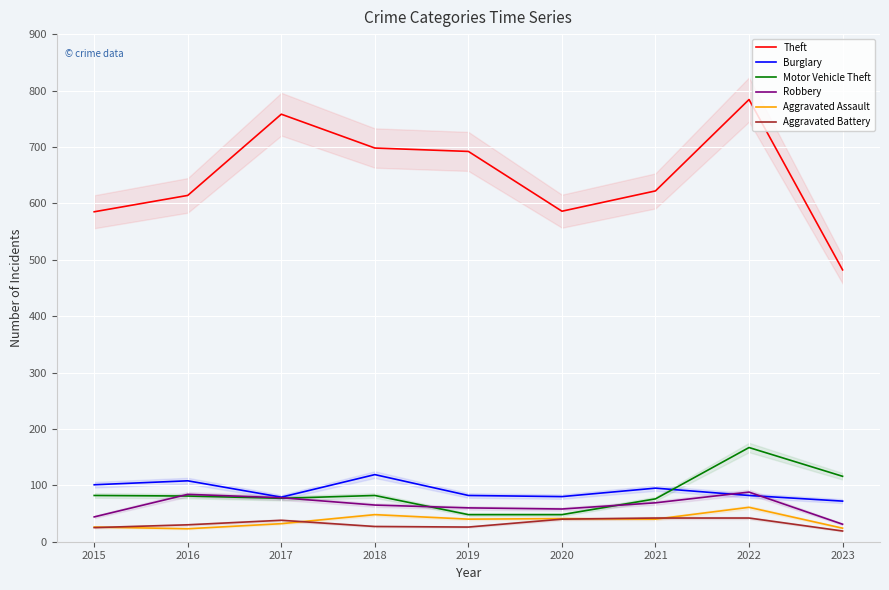

At which category is the sum across all series the highest?

2022